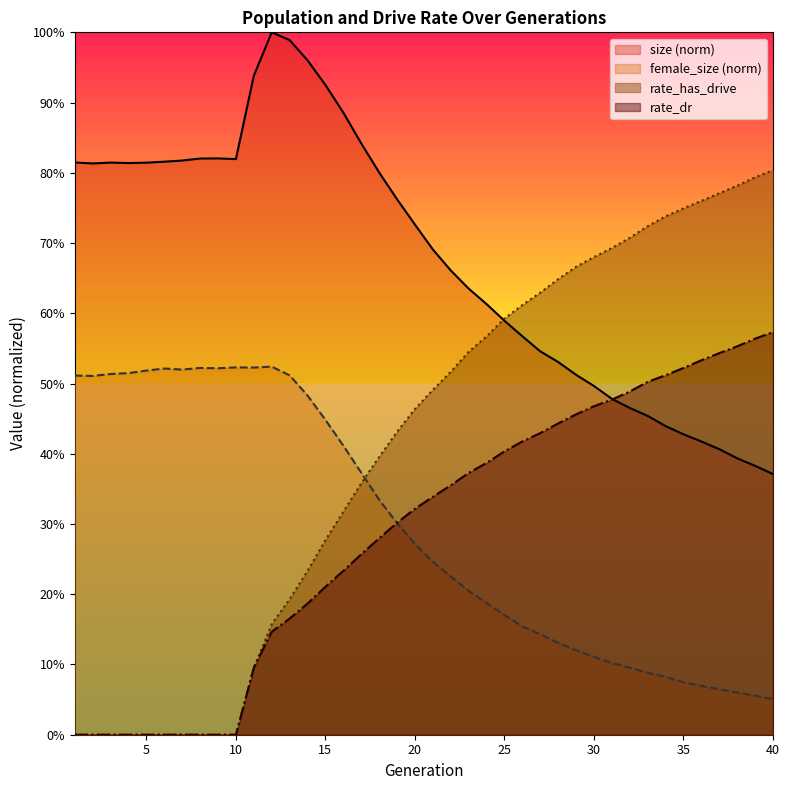

In female_size, how many points are higher than both neighbors (excluding endpoints)?

4